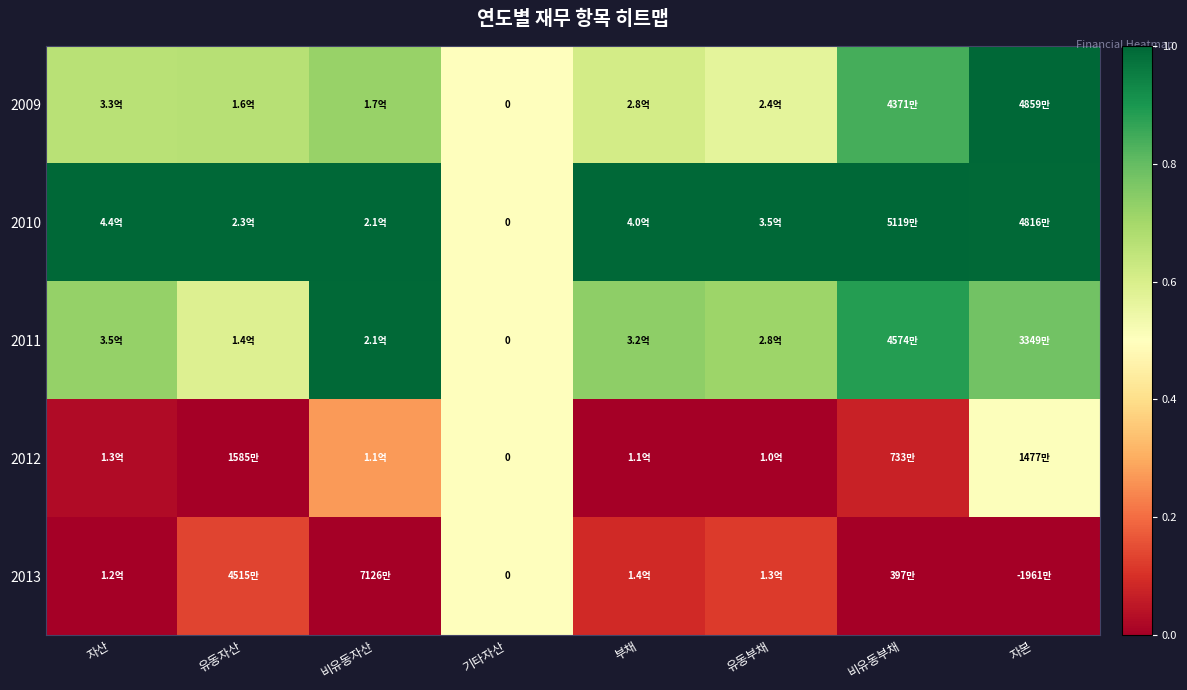

Is it true that 2013 equals 0.1 at 유동자산?

False